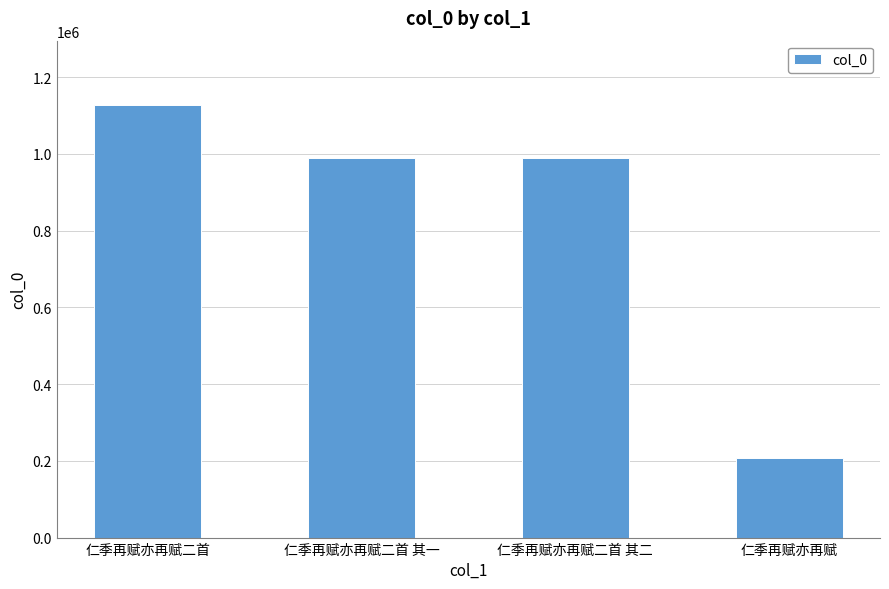

At which label does the data first exceed 990114?

仁季再赋亦再赋二首